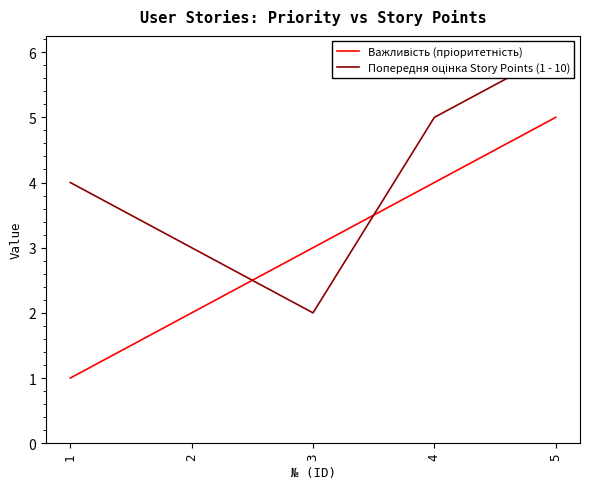

List the series in order of their overall mean, lowest first.

Важливість (пріоритетність), Попередня оцінка Story Points (1 - 10)